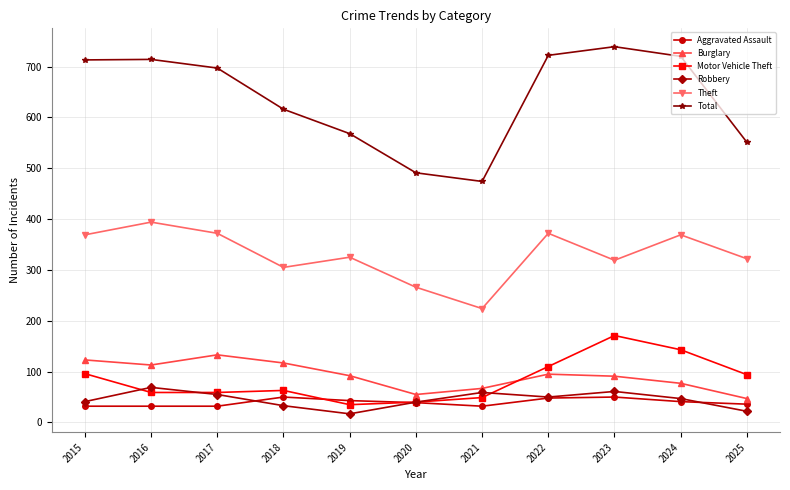

What is the value of the Theft point at the 4th from the left?

305